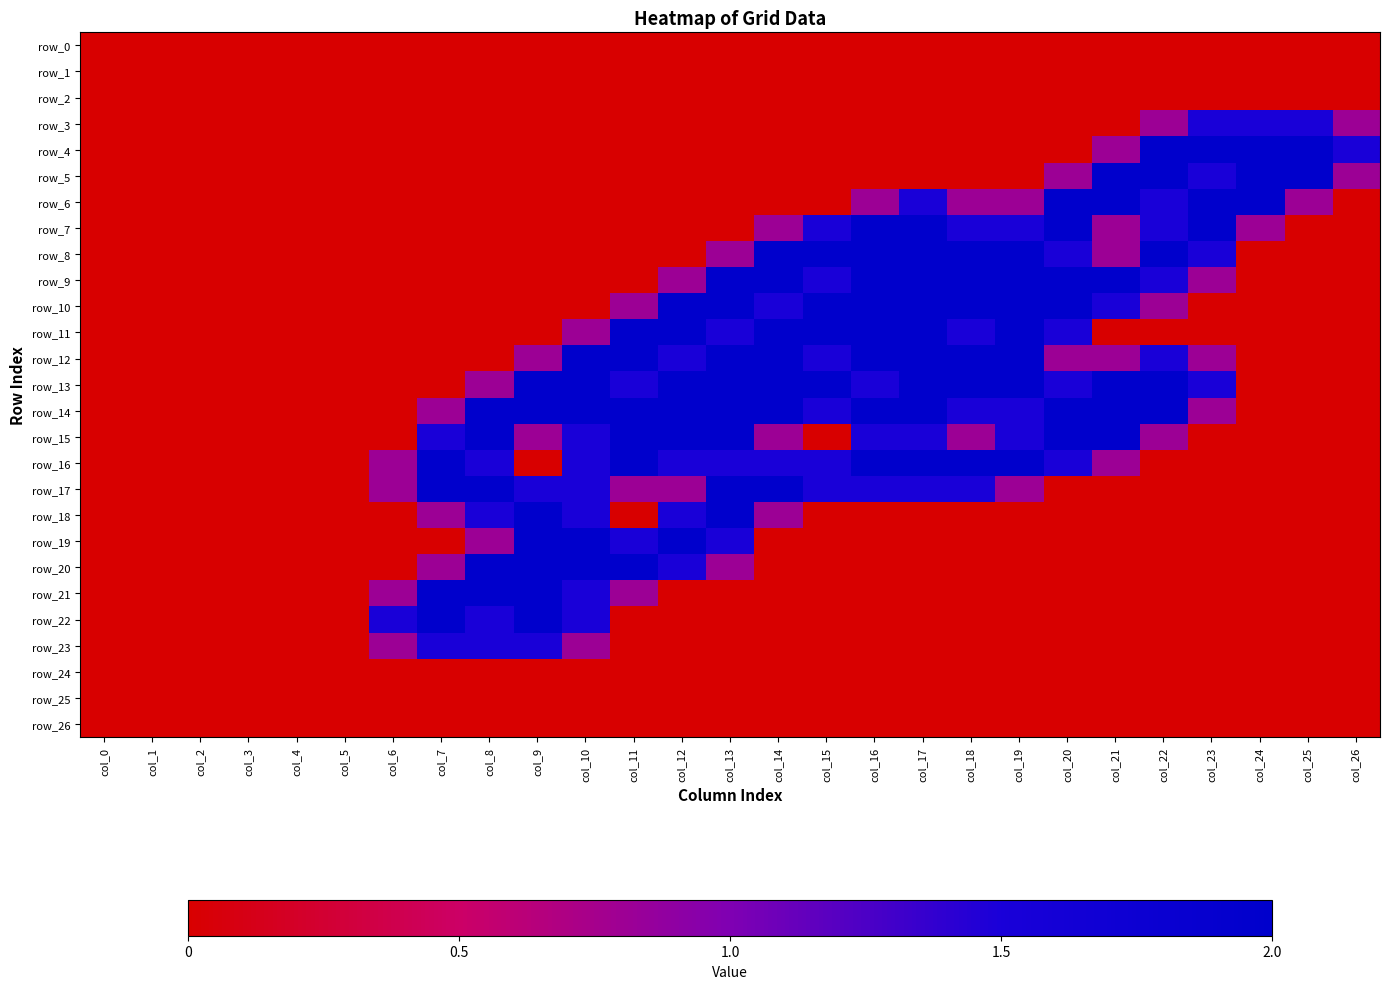

Reading right to left, extract all data points from this chart.

row_0: col_26=0.0	col_25=0.0	col_24=0.0	col_23=0.0	col_22=0.0	col_21=0.0	col_20=0.0	col_19=0.0	col_18=0.0	col_17=0.0	col_16=0.0	col_15=0.0	col_14=0.0	col_13=0.0	col_12=0.0	col_11=0.0	col_10=0.0	col_9=0.0	col_8=0.0	col_7=0.0	col_6=0.0	col_5=0.0	col_4=0.0	col_3=0.0	col_2=0.0	col_1=0.0	col_0=0.0
row_1: col_26=0.0	col_25=0.0	col_24=0.0	col_23=0.0	col_22=0.0	col_21=0.0	col_20=0.0	col_19=0.0	col_18=0.0	col_17=0.0	col_16=0.0	col_15=0.0	col_14=0.0	col_13=0.0	col_12=0.0	col_11=0.0	col_10=0.0	col_9=0.0	col_8=0.0	col_7=0.0	col_6=0.0	col_5=0.0	col_4=0.0	col_3=0.0	col_2=0.0	col_1=0.0	col_0=0.0
row_2: col_26=0.0	col_25=0.0	col_24=0.0	col_23=0.0	col_22=0.0	col_21=0.0	col_20=0.0	col_19=0.0	col_18=0.0	col_17=0.0	col_16=0.0	col_15=0.0	col_14=0.0	col_13=0.0	col_12=0.0	col_11=0.0	col_10=0.0	col_9=0.0	col_8=0.0	col_7=0.0	col_6=0.0	col_5=0.0	col_4=0.0	col_3=0.0	col_2=0.0	col_1=0.0	col_0=0.0
row_3: col_26=0.8	col_25=1.5	col_24=1.5	col_23=1.5	col_22=0.8	col_21=0.0	col_20=0.0	col_19=0.0	col_18=0.0	col_17=0.0	col_16=0.0	col_15=0.0	col_14=0.0	col_13=0.0	col_12=0.0	col_11=0.0	col_10=0.0	col_9=0.0	col_8=0.0	col_7=0.0	col_6=0.0	col_5=0.0	col_4=0.0	col_3=0.0	col_2=0.0	col_1=0.0	col_0=0.0
row_4: col_26=1.5	col_25=2.0	col_24=2.0	col_23=2.0	col_22=2.0	col_21=0.8	col_20=0.0	col_19=0.0	col_18=0.0	col_17=0.0	col_16=0.0	col_15=0.0	col_14=0.0	col_13=0.0	col_12=0.0	col_11=0.0	col_10=0.0	col_9=0.0	col_8=0.0	col_7=0.0	col_6=0.0	col_5=0.0	col_4=0.0	col_3=0.0	col_2=0.0	col_1=0.0	col_0=0.0
row_5: col_26=0.8	col_25=2.0	col_24=2.0	col_23=1.5	col_22=2.0	col_21=2.0	col_20=0.8	col_19=0.0	col_18=0.0	col_17=0.0	col_16=0.0	col_15=0.0	col_14=0.0	col_13=0.0	col_12=0.0	col_11=0.0	col_10=0.0	col_9=0.0	col_8=0.0	col_7=0.0	col_6=0.0	col_5=0.0	col_4=0.0	col_3=0.0	col_2=0.0	col_1=0.0	col_0=0.0
row_6: col_26=0.0	col_25=0.8	col_24=2.0	col_23=2.0	col_22=1.5	col_21=2.0	col_20=2.0	col_19=0.8	col_18=0.8	col_17=1.5	col_16=0.8	col_15=0.0	col_14=0.0	col_13=0.0	col_12=0.0	col_11=0.0	col_10=0.0	col_9=0.0	col_8=0.0	col_7=0.0	col_6=0.0	col_5=0.0	col_4=0.0	col_3=0.0	col_2=0.0	col_1=0.0	col_0=0.0
row_7: col_26=0.0	col_25=0.0	col_24=0.8	col_23=2.0	col_22=1.5	col_21=0.8	col_20=2.0	col_19=1.5	col_18=1.5	col_17=2.0	col_16=2.0	col_15=1.5	col_14=0.8	col_13=0.0	col_12=0.0	col_11=0.0	col_10=0.0	col_9=0.0	col_8=0.0	col_7=0.0	col_6=0.0	col_5=0.0	col_4=0.0	col_3=0.0	col_2=0.0	col_1=0.0	col_0=0.0
row_8: col_26=0.0	col_25=0.0	col_24=0.0	col_23=1.5	col_22=2.0	col_21=0.8	col_20=1.5	col_19=2.0	col_18=2.0	col_17=2.0	col_16=2.0	col_15=2.0	col_14=2.0	col_13=0.8	col_12=0.0	col_11=0.0	col_10=0.0	col_9=0.0	col_8=0.0	col_7=0.0	col_6=0.0	col_5=0.0	col_4=0.0	col_3=0.0	col_2=0.0	col_1=0.0	col_0=0.0
row_9: col_26=0.0	col_25=0.0	col_24=0.0	col_23=0.8	col_22=1.5	col_21=2.0	col_20=2.0	col_19=2.0	col_18=2.0	col_17=2.0	col_16=2.0	col_15=1.5	col_14=2.0	col_13=2.0	col_12=0.8	col_11=0.0	col_10=0.0	col_9=0.0	col_8=0.0	col_7=0.0	col_6=0.0	col_5=0.0	col_4=0.0	col_3=0.0	col_2=0.0	col_1=0.0	col_0=0.0
row_10: col_26=0.0	col_25=0.0	col_24=0.0	col_23=0.0	col_22=0.8	col_21=1.5	col_20=2.0	col_19=2.0	col_18=2.0	col_17=2.0	col_16=2.0	col_15=2.0	col_14=1.5	col_13=2.0	col_12=2.0	col_11=0.8	col_10=0.0	col_9=0.0	col_8=0.0	col_7=0.0	col_6=0.0	col_5=0.0	col_4=0.0	col_3=0.0	col_2=0.0	col_1=0.0	col_0=0.0
row_11: col_26=0.0	col_25=0.0	col_24=0.0	col_23=0.0	col_22=0.0	col_21=0.0	col_20=1.5	col_19=2.0	col_18=1.5	col_17=2.0	col_16=2.0	col_15=2.0	col_14=2.0	col_13=1.5	col_12=2.0	col_11=2.0	col_10=0.8	col_9=0.0	col_8=0.0	col_7=0.0	col_6=0.0	col_5=0.0	col_4=0.0	col_3=0.0	col_2=0.0	col_1=0.0	col_0=0.0
row_12: col_26=0.0	col_25=0.0	col_24=0.0	col_23=0.8	col_22=1.5	col_21=0.8	col_20=0.8	col_19=2.0	col_18=2.0	col_17=2.0	col_16=2.0	col_15=1.5	col_14=2.0	col_13=2.0	col_12=1.5	col_11=2.0	col_10=2.0	col_9=0.8	col_8=0.0	col_7=0.0	col_6=0.0	col_5=0.0	col_4=0.0	col_3=0.0	col_2=0.0	col_1=0.0	col_0=0.0
row_13: col_26=0.0	col_25=0.0	col_24=0.0	col_23=1.5	col_22=2.0	col_21=2.0	col_20=1.5	col_19=2.0	col_18=2.0	col_17=2.0	col_16=1.5	col_15=2.0	col_14=2.0	col_13=2.0	col_12=2.0	col_11=1.5	col_10=2.0	col_9=2.0	col_8=0.8	col_7=0.0	col_6=0.0	col_5=0.0	col_4=0.0	col_3=0.0	col_2=0.0	col_1=0.0	col_0=0.0
row_14: col_26=0.0	col_25=0.0	col_24=0.0	col_23=0.8	col_22=2.0	col_21=2.0	col_20=2.0	col_19=1.5	col_18=1.5	col_17=2.0	col_16=2.0	col_15=1.5	col_14=2.0	col_13=2.0	col_12=2.0	col_11=2.0	col_10=2.0	col_9=2.0	col_8=2.0	col_7=0.8	col_6=0.0	col_5=0.0	col_4=0.0	col_3=0.0	col_2=0.0	col_1=0.0	col_0=0.0
row_15: col_26=0.0	col_25=0.0	col_24=0.0	col_23=0.0	col_22=0.8	col_21=2.0	col_20=2.0	col_19=1.5	col_18=0.8	col_17=1.5	col_16=1.5	col_15=0.0	col_14=0.8	col_13=2.0	col_12=2.0	col_11=2.0	col_10=1.5	col_9=0.8	col_8=2.0	col_7=1.5	col_6=0.0	col_5=0.0	col_4=0.0	col_3=0.0	col_2=0.0	col_1=0.0	col_0=0.0
row_16: col_26=0.0	col_25=0.0	col_24=0.0	col_23=0.0	col_22=0.0	col_21=0.8	col_20=1.5	col_19=2.0	col_18=2.0	col_17=2.0	col_16=2.0	col_15=1.5	col_14=1.5	col_13=1.5	col_12=1.5	col_11=2.0	col_10=1.5	col_9=0.0	col_8=1.5	col_7=2.0	col_6=0.8	col_5=0.0	col_4=0.0	col_3=0.0	col_2=0.0	col_1=0.0	col_0=0.0
row_17: col_26=0.0	col_25=0.0	col_24=0.0	col_23=0.0	col_22=0.0	col_21=0.0	col_20=0.0	col_19=0.8	col_18=1.5	col_17=1.5	col_16=1.5	col_15=1.5	col_14=2.0	col_13=2.0	col_12=0.8	col_11=0.8	col_10=1.5	col_9=1.5	col_8=2.0	col_7=2.0	col_6=0.8	col_5=0.0	col_4=0.0	col_3=0.0	col_2=0.0	col_1=0.0	col_0=0.0
row_18: col_26=0.0	col_25=0.0	col_24=0.0	col_23=0.0	col_22=0.0	col_21=0.0	col_20=0.0	col_19=0.0	col_18=0.0	col_17=0.0	col_16=0.0	col_15=0.0	col_14=0.8	col_13=2.0	col_12=1.5	col_11=0.0	col_10=1.5	col_9=2.0	col_8=1.5	col_7=0.8	col_6=0.0	col_5=0.0	col_4=0.0	col_3=0.0	col_2=0.0	col_1=0.0	col_0=0.0
row_19: col_26=0.0	col_25=0.0	col_24=0.0	col_23=0.0	col_22=0.0	col_21=0.0	col_20=0.0	col_19=0.0	col_18=0.0	col_17=0.0	col_16=0.0	col_15=0.0	col_14=0.0	col_13=1.5	col_12=2.0	col_11=1.5	col_10=2.0	col_9=2.0	col_8=0.8	col_7=0.0	col_6=0.0	col_5=0.0	col_4=0.0	col_3=0.0	col_2=0.0	col_1=0.0	col_0=0.0
row_20: col_26=0.0	col_25=0.0	col_24=0.0	col_23=0.0	col_22=0.0	col_21=0.0	col_20=0.0	col_19=0.0	col_18=0.0	col_17=0.0	col_16=0.0	col_15=0.0	col_14=0.0	col_13=0.8	col_12=1.5	col_11=2.0	col_10=2.0	col_9=2.0	col_8=2.0	col_7=0.8	col_6=0.0	col_5=0.0	col_4=0.0	col_3=0.0	col_2=0.0	col_1=0.0	col_0=0.0
row_21: col_26=0.0	col_25=0.0	col_24=0.0	col_23=0.0	col_22=0.0	col_21=0.0	col_20=0.0	col_19=0.0	col_18=0.0	col_17=0.0	col_16=0.0	col_15=0.0	col_14=0.0	col_13=0.0	col_12=0.0	col_11=0.8	col_10=1.5	col_9=2.0	col_8=2.0	col_7=2.0	col_6=0.8	col_5=0.0	col_4=0.0	col_3=0.0	col_2=0.0	col_1=0.0	col_0=0.0
row_22: col_26=0.0	col_25=0.0	col_24=0.0	col_23=0.0	col_22=0.0	col_21=0.0	col_20=0.0	col_19=0.0	col_18=0.0	col_17=0.0	col_16=0.0	col_15=0.0	col_14=0.0	col_13=0.0	col_12=0.0	col_11=0.0	col_10=1.5	col_9=2.0	col_8=1.5	col_7=2.0	col_6=1.5	col_5=0.0	col_4=0.0	col_3=0.0	col_2=0.0	col_1=0.0	col_0=0.0
row_23: col_26=0.0	col_25=0.0	col_24=0.0	col_23=0.0	col_22=0.0	col_21=0.0	col_20=0.0	col_19=0.0	col_18=0.0	col_17=0.0	col_16=0.0	col_15=0.0	col_14=0.0	col_13=0.0	col_12=0.0	col_11=0.0	col_10=0.8	col_9=1.5	col_8=1.5	col_7=1.5	col_6=0.8	col_5=0.0	col_4=0.0	col_3=0.0	col_2=0.0	col_1=0.0	col_0=0.0
row_24: col_26=0.0	col_25=0.0	col_24=0.0	col_23=0.0	col_22=0.0	col_21=0.0	col_20=0.0	col_19=0.0	col_18=0.0	col_17=0.0	col_16=0.0	col_15=0.0	col_14=0.0	col_13=0.0	col_12=0.0	col_11=0.0	col_10=0.0	col_9=0.0	col_8=0.0	col_7=0.0	col_6=0.0	col_5=0.0	col_4=0.0	col_3=0.0	col_2=0.0	col_1=0.0	col_0=0.0
row_25: col_26=0.0	col_25=0.0	col_24=0.0	col_23=0.0	col_22=0.0	col_21=0.0	col_20=0.0	col_19=0.0	col_18=0.0	col_17=0.0	col_16=0.0	col_15=0.0	col_14=0.0	col_13=0.0	col_12=0.0	col_11=0.0	col_10=0.0	col_9=0.0	col_8=0.0	col_7=0.0	col_6=0.0	col_5=0.0	col_4=0.0	col_3=0.0	col_2=0.0	col_1=0.0	col_0=0.0
row_26: col_26=0.0	col_25=0.0	col_24=0.0	col_23=0.0	col_22=0.0	col_21=0.0	col_20=0.0	col_19=0.0	col_18=0.0	col_17=0.0	col_16=0.0	col_15=0.0	col_14=0.0	col_13=0.0	col_12=0.0	col_11=0.0	col_10=0.0	col_9=0.0	col_8=0.0	col_7=0.0	col_6=0.0	col_5=0.0	col_4=0.0	col_3=0.0	col_2=0.0	col_1=0.0	col_0=0.0